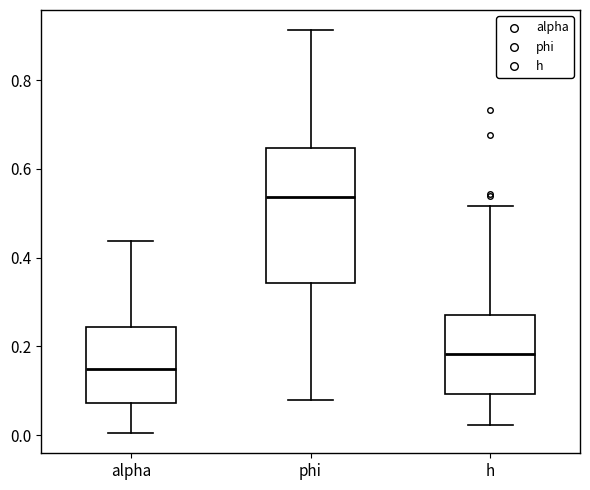

Reading left to right, read every box against the y-axis: the position of its median line, the range the box covers, and the ends of its whiskers. The values are not printed on the chart, so give them approximately, as read against the axis.

alpha: median 0.14, box 0.08 to 0.24, whiskers 0.00 to 0.44
phi: median 0.54, box 0.34 to 0.64, whiskers 0.08 to 0.92
h: median 0.18, box 0.10 to 0.28, whiskers 0.02 to 0.52